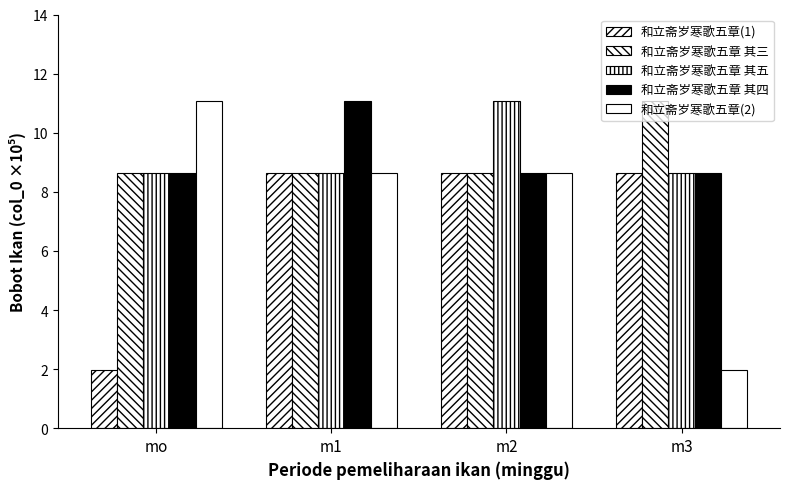

Rank the categories by 和立斋岁寒歌五章(2) value from lowest to highest.

m3, m2, m1, mo